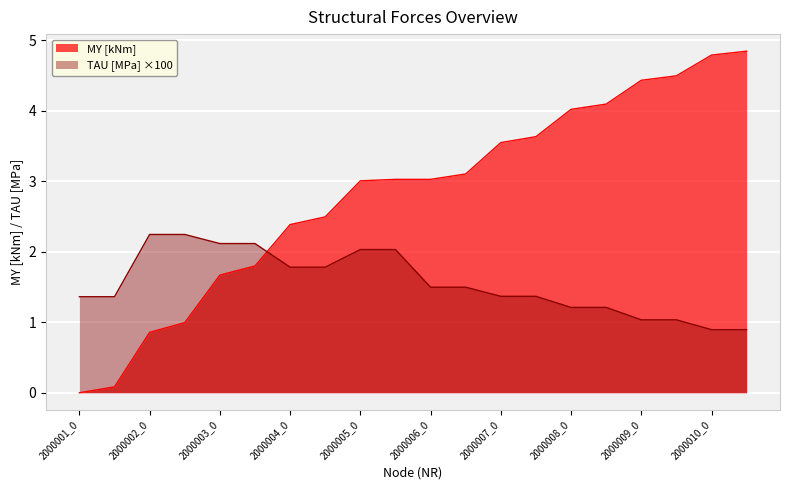

What is the value of the MY [kNm] point at the 5th from the left?

1.7